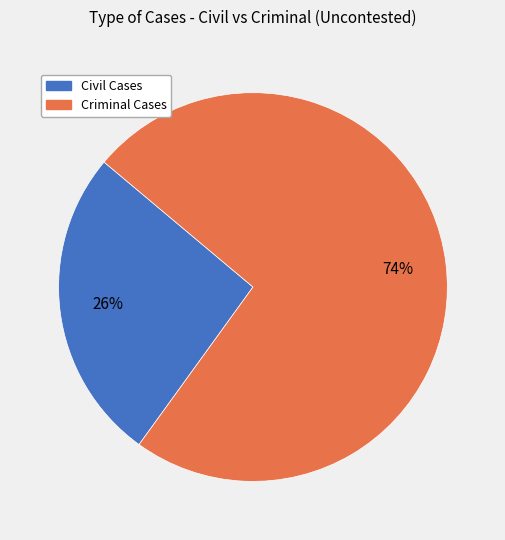

What percentage is the Civil Cases slice, to the nearest percent?

26%